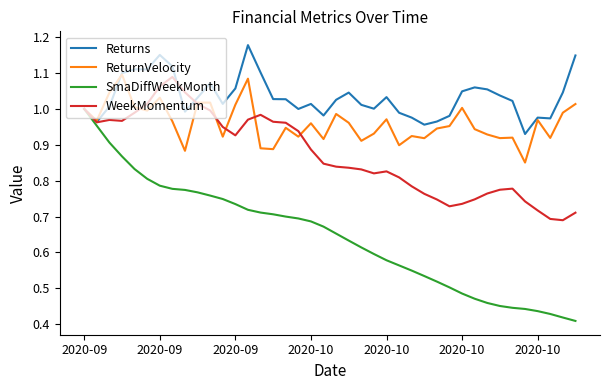

Which series has the widest spread of values?

SmaDiffWeekMonth